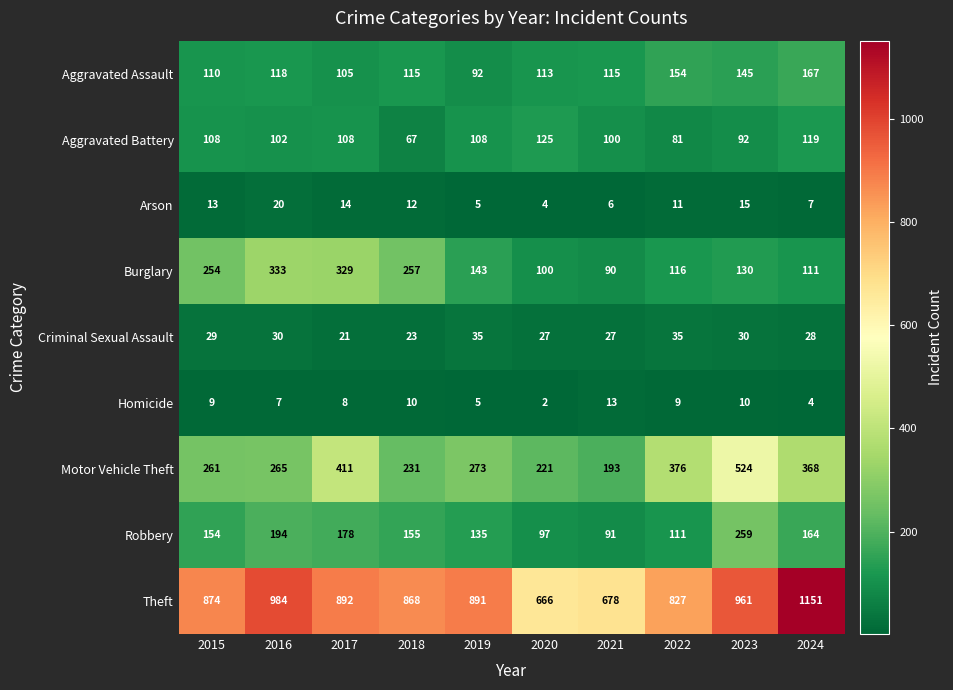

What is the approximate value of Homicide at 2016, to the nearest 5?

5